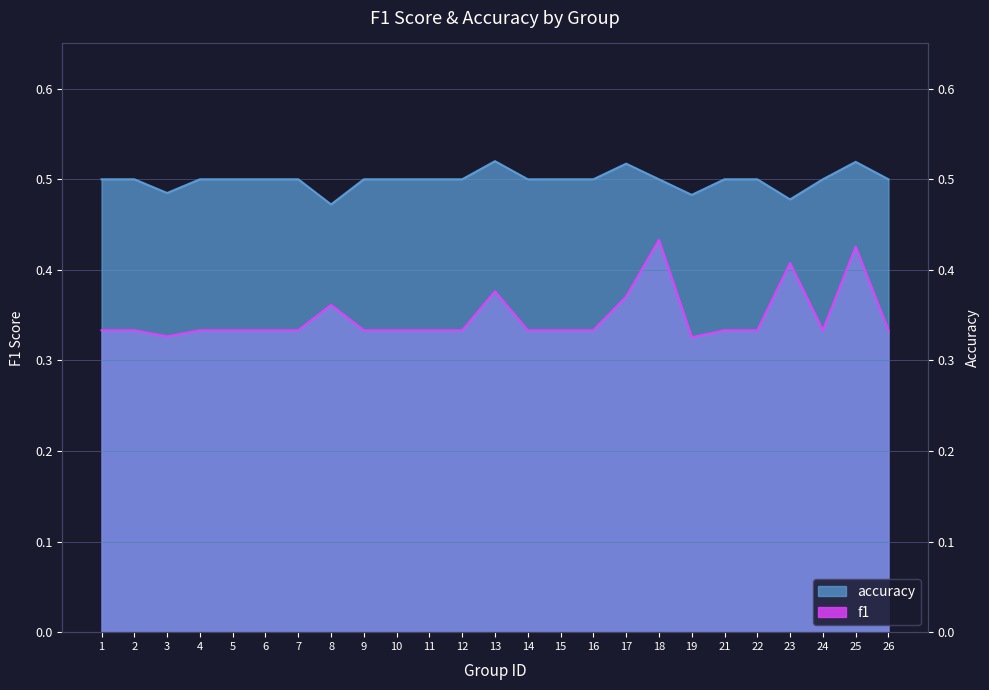

What is the difference between the highest and lowest values at 13?

0.1